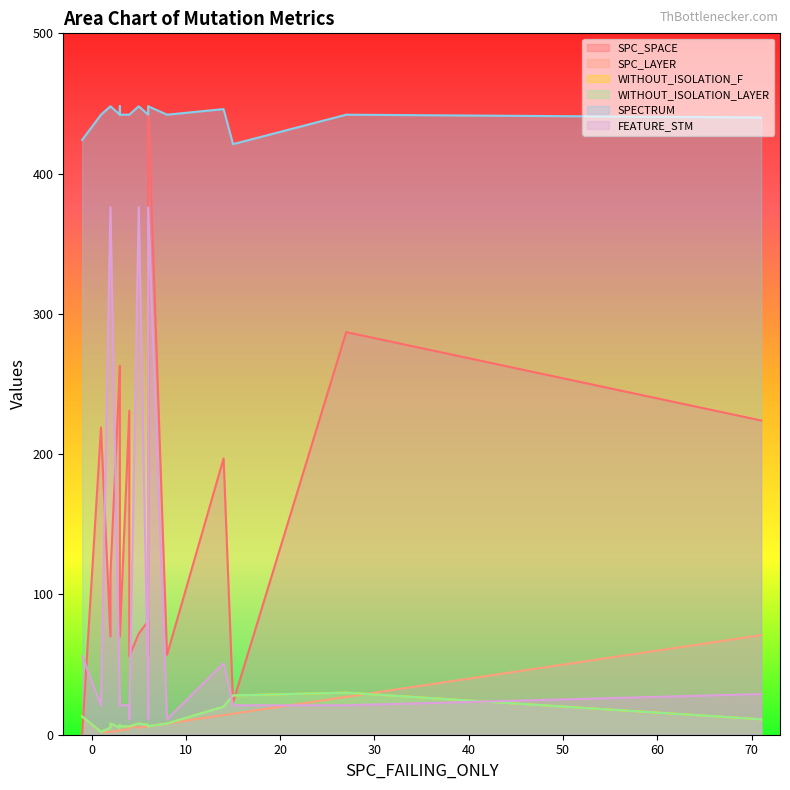

At which category does WITHOUT_ISOLATION_LAYER reach its first local valley?

1